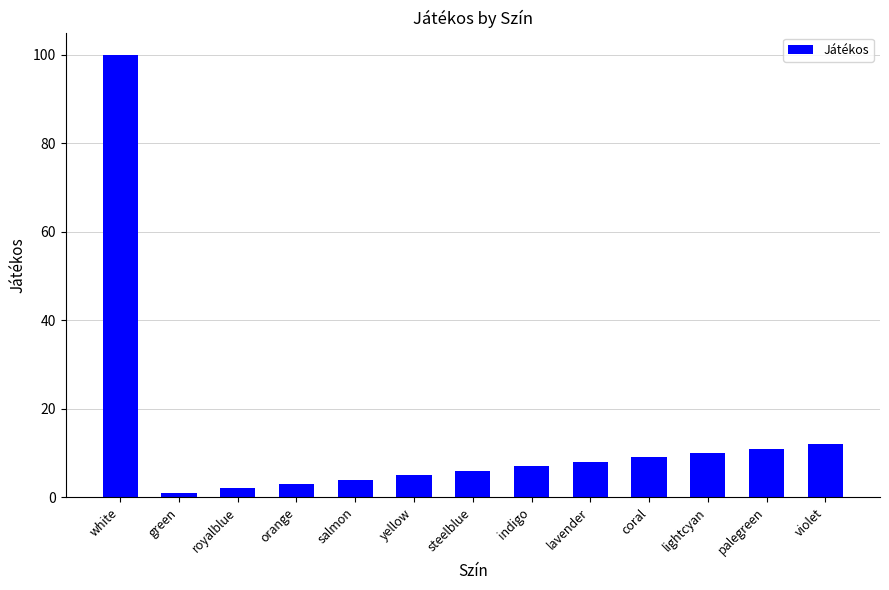

Is it true that the value at violet is 21?

False